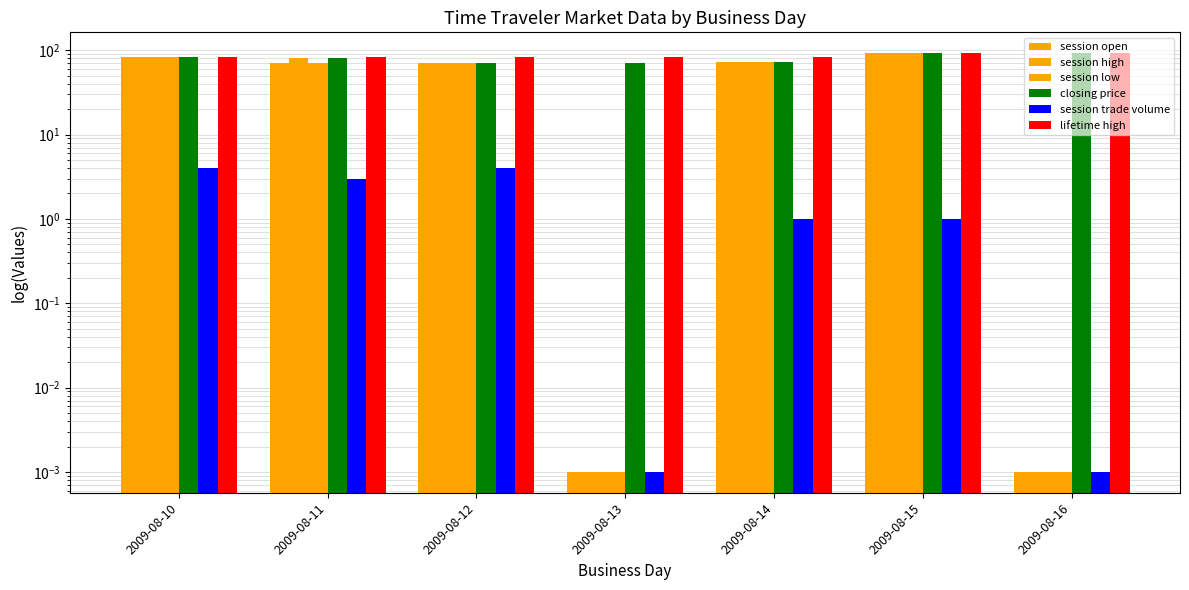

What is the value of the session low bar at the 3rd from the left?

70.0